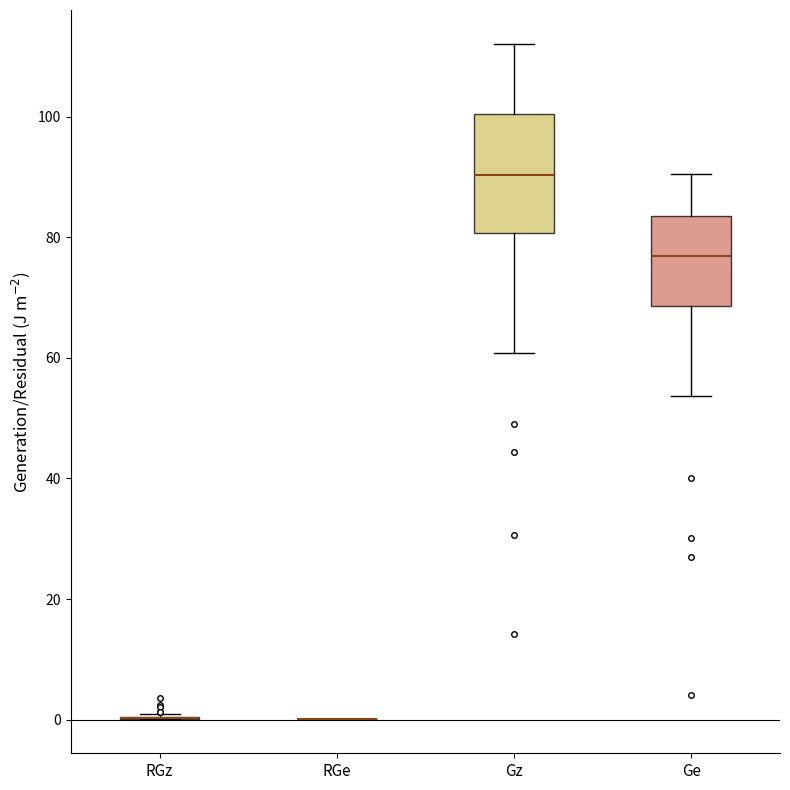

Where does the upper whisker of the box for Gz end on the y-axis? The values are not printed on the chart, so give them approximately, as read against the axis.

112